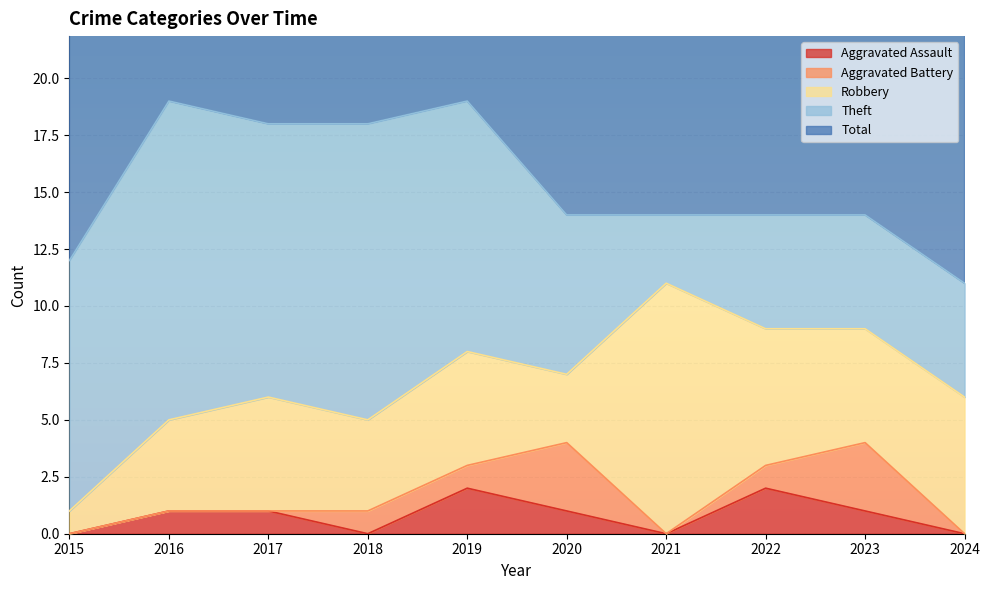

At how many categories does at least one series exceed 5?

10